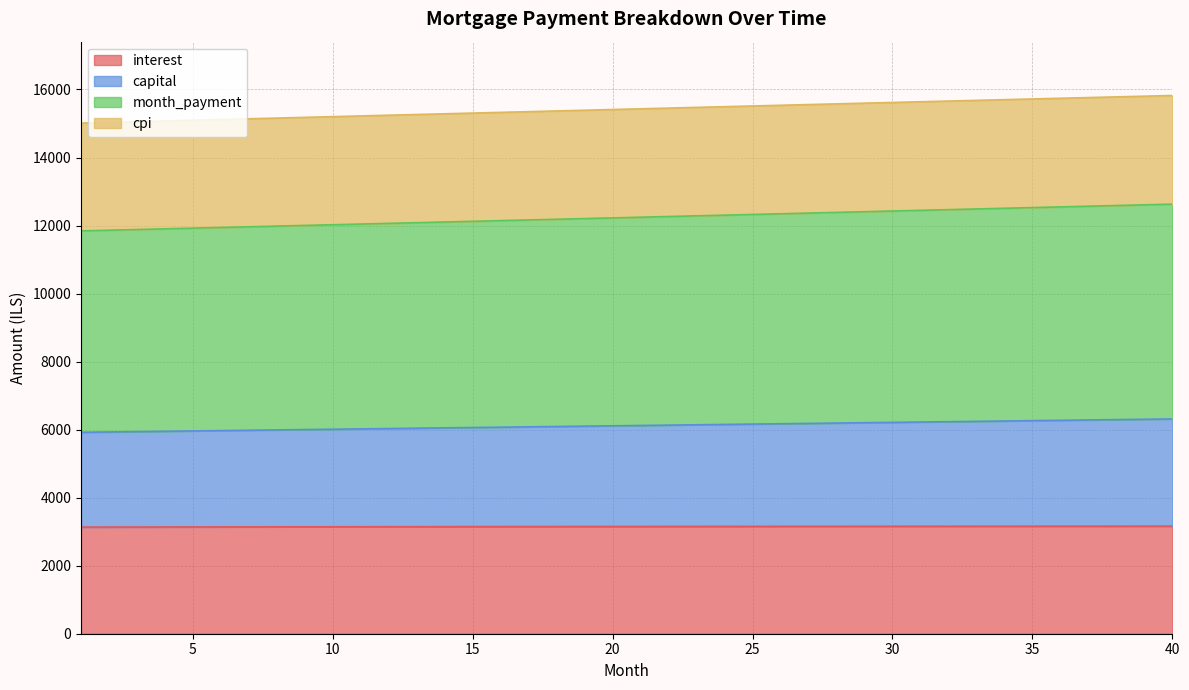

How many data points does each series have?

40